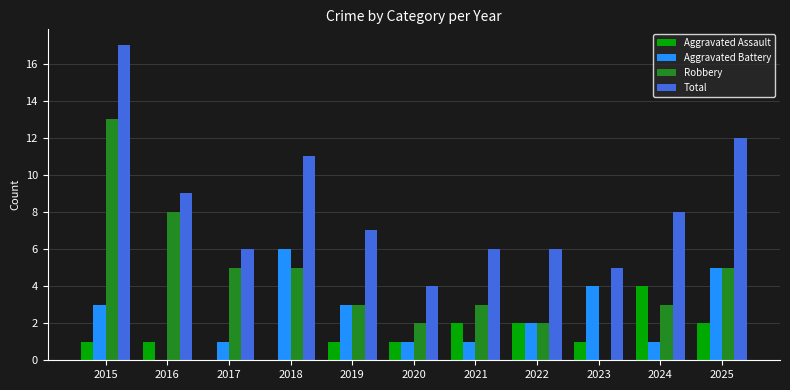

At which category is the sum across all series the highest?

2015